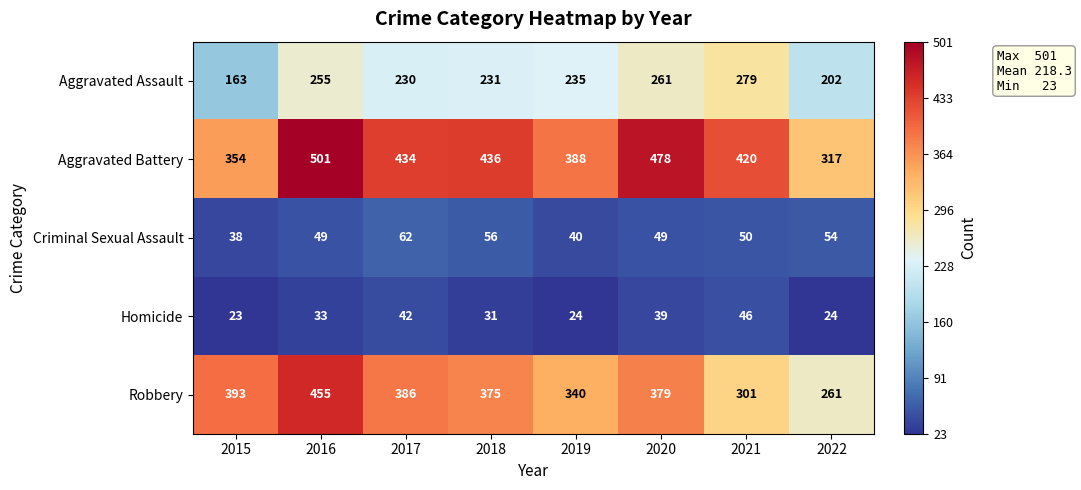

Where does the Aggravated Assault series first go above 235?

2016